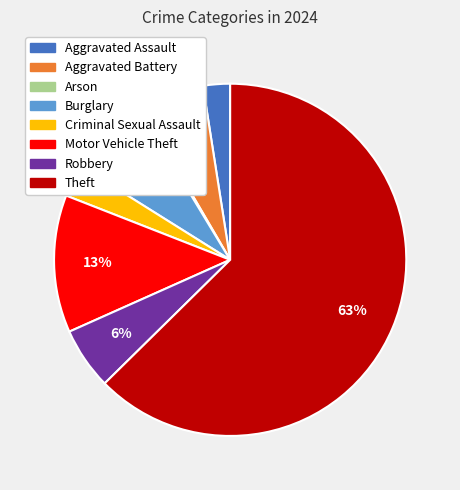

Approximately how many times larger is the value at Criminal Sexual Assault compared to Robbery?

0.5